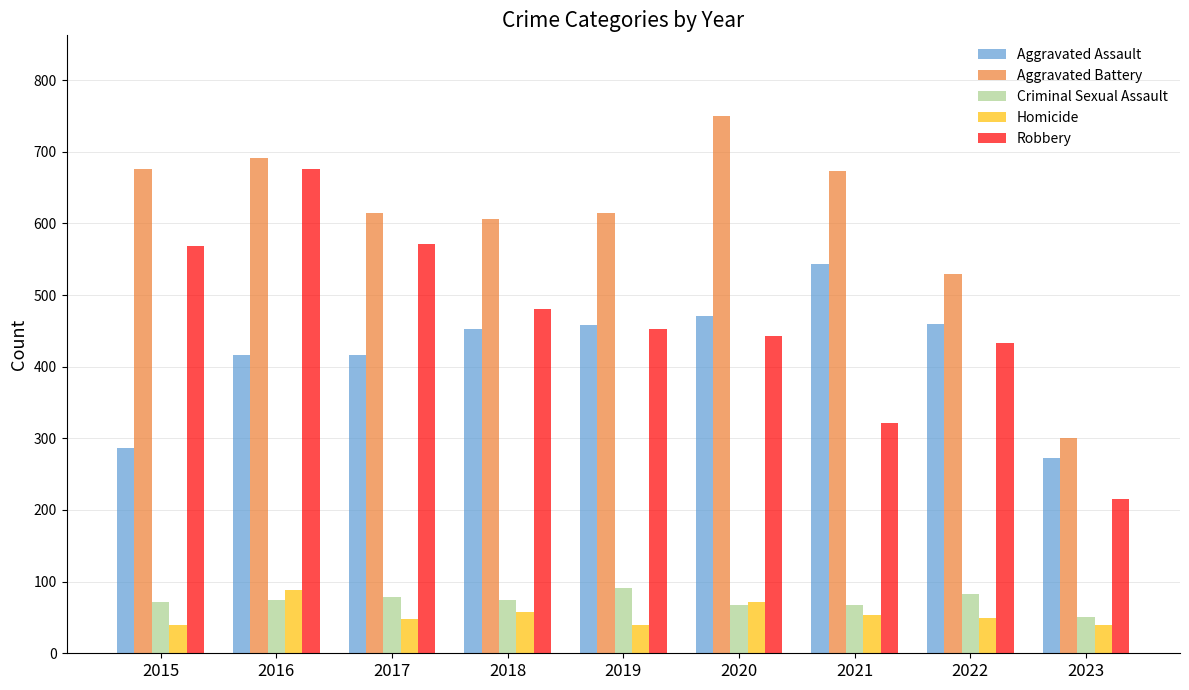

What is the sum of all Robbery values?

4161